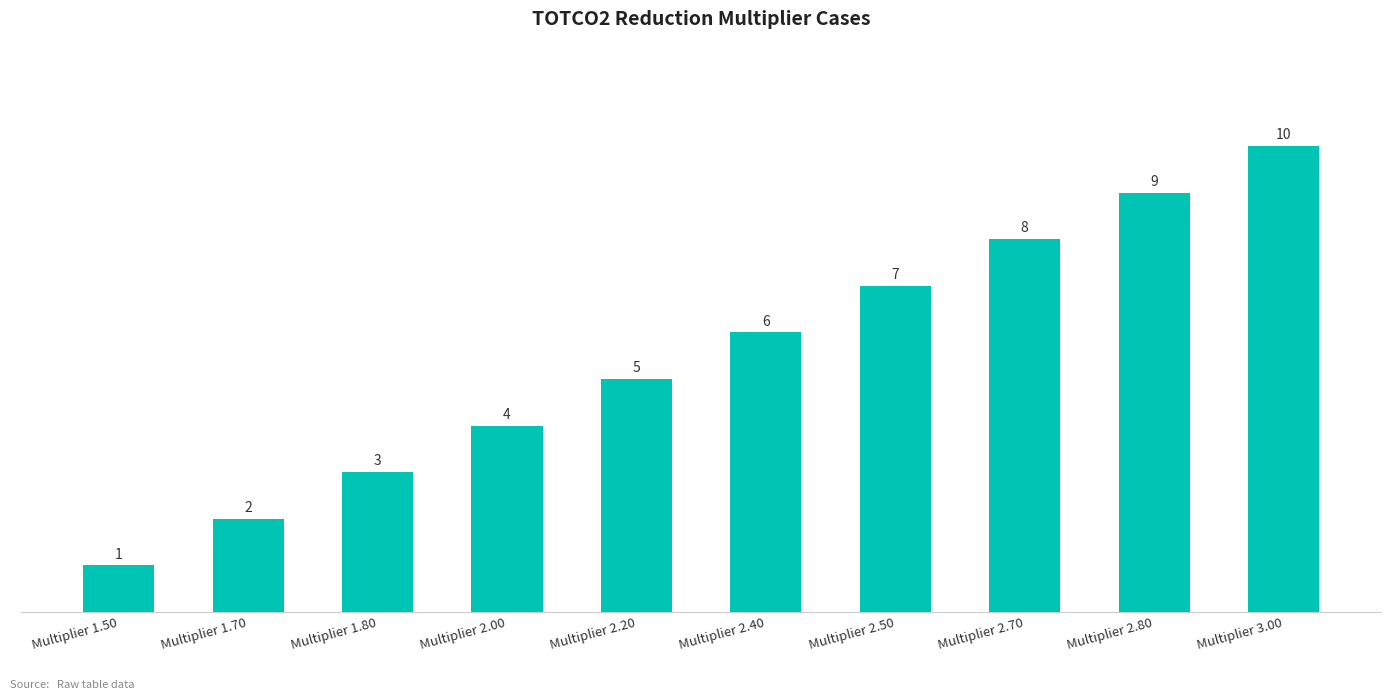

Rank the categories by value from highest to lowest.

Multiplier 3.00, Multiplier 2.80, Multiplier 2.70, Multiplier 2.50, Multiplier 2.40, Multiplier 2.20, Multiplier 2.00, Multiplier 1.80, Multiplier 1.70, Multiplier 1.50